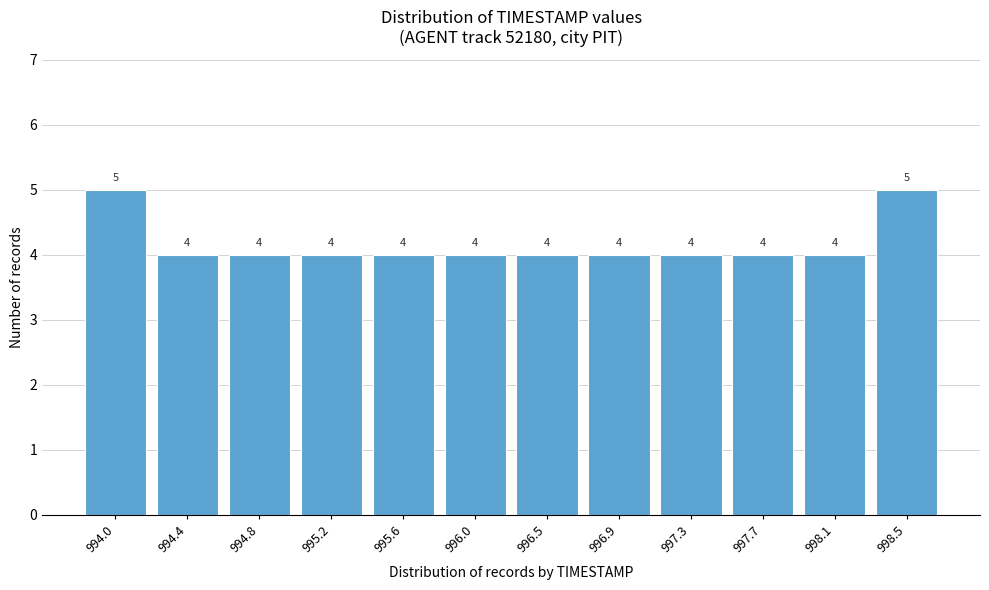

Reading left to right, extract all data points from this chart.

5	4	4	4	4	4	4	4	4	4	4	5